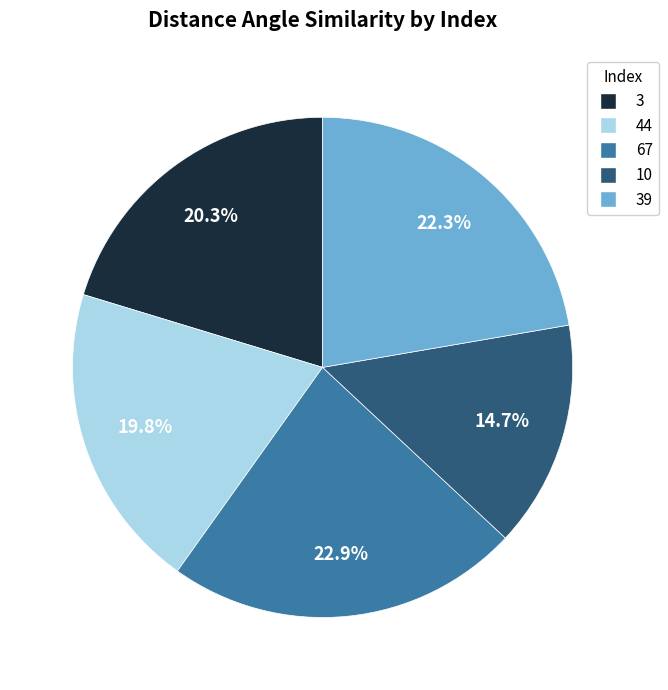

Does any single category account for the majority?

No